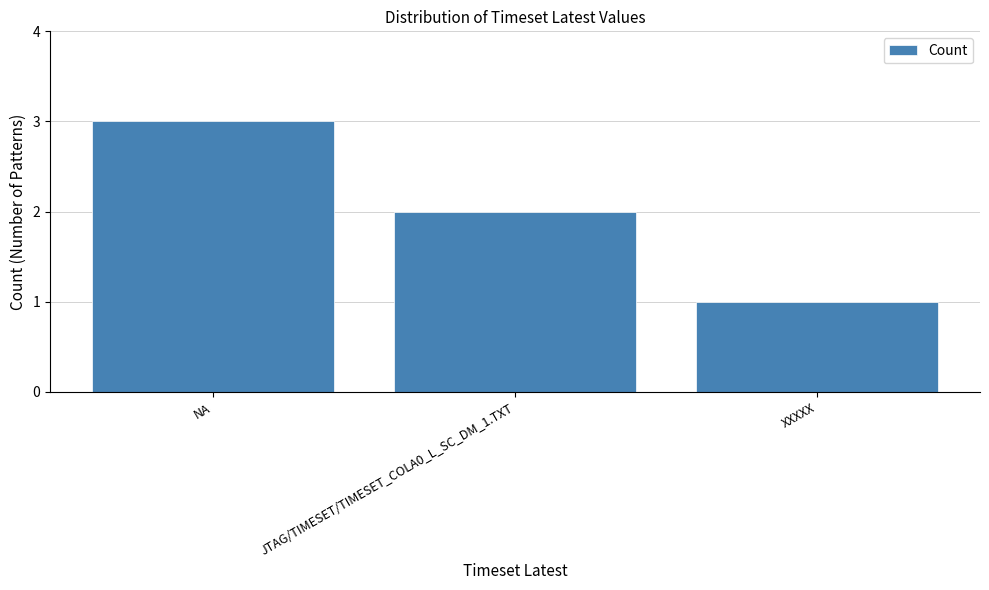

List the labels in order of value, smallest first.

XXXXX, JTAG/TIMESET/TIMESET_COLA0_L_SC_DM_1.TXT, NA